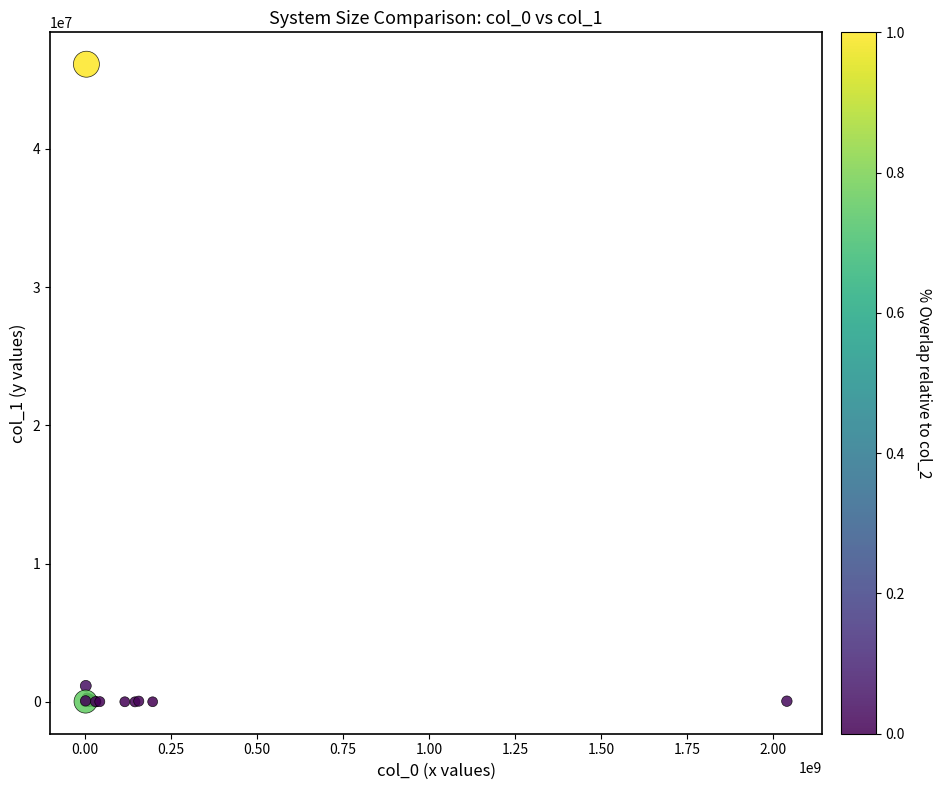

What Y value in the scatter plot is closest to 23062819?

1159203.8